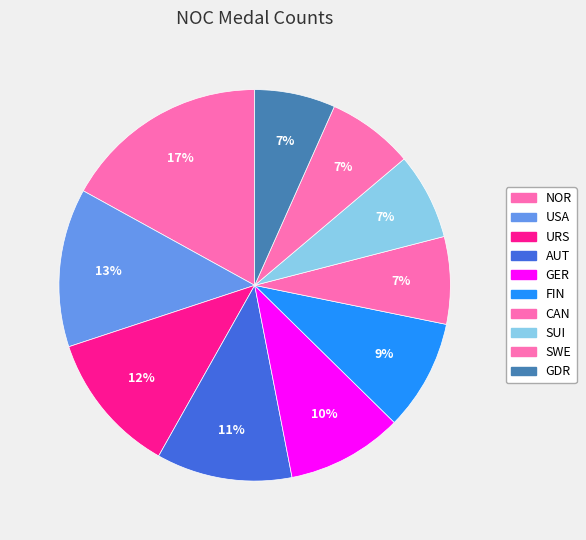

Count the number of slices in the pie.

10